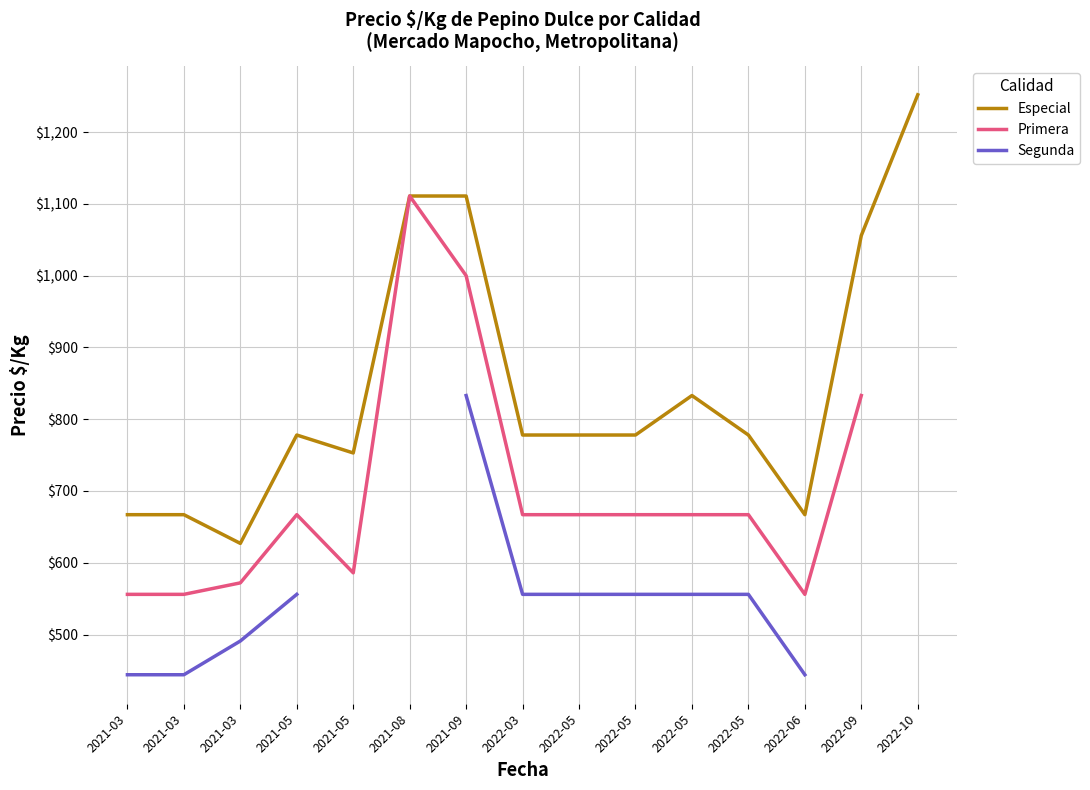

Count the number of data series in this chart.

3